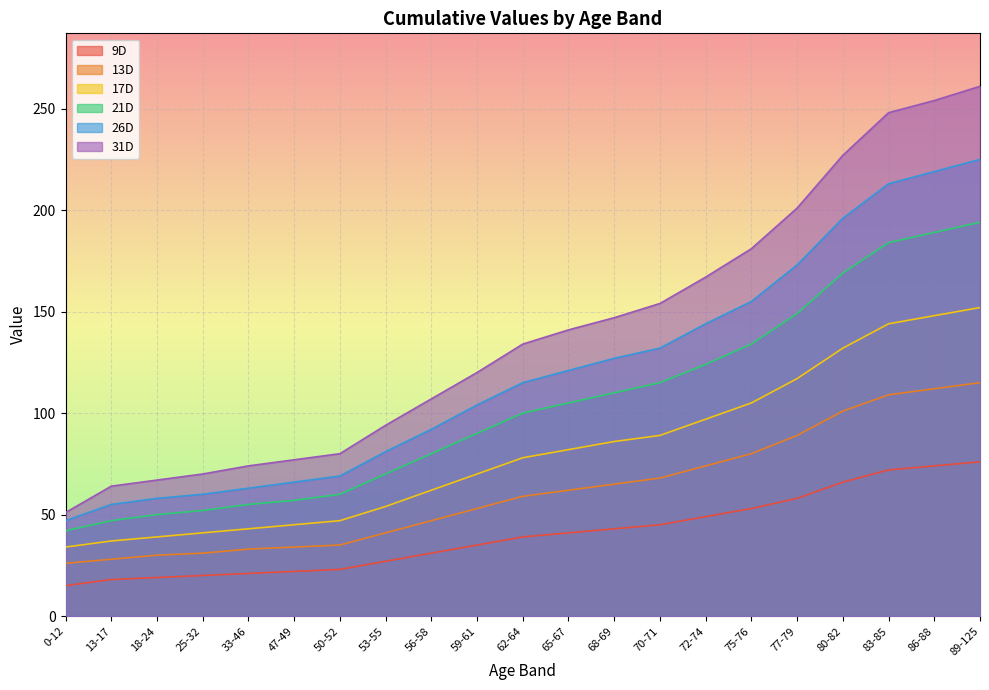

The 17D series shows 174 at 77-79. True or false?

False